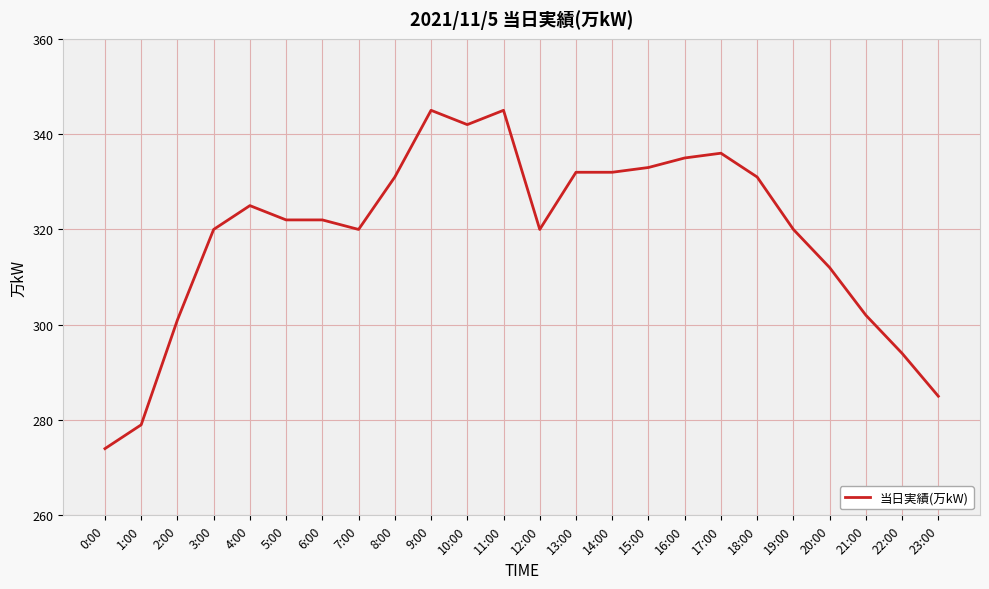

At which category does the chart reach its minimum across all series?

0:00